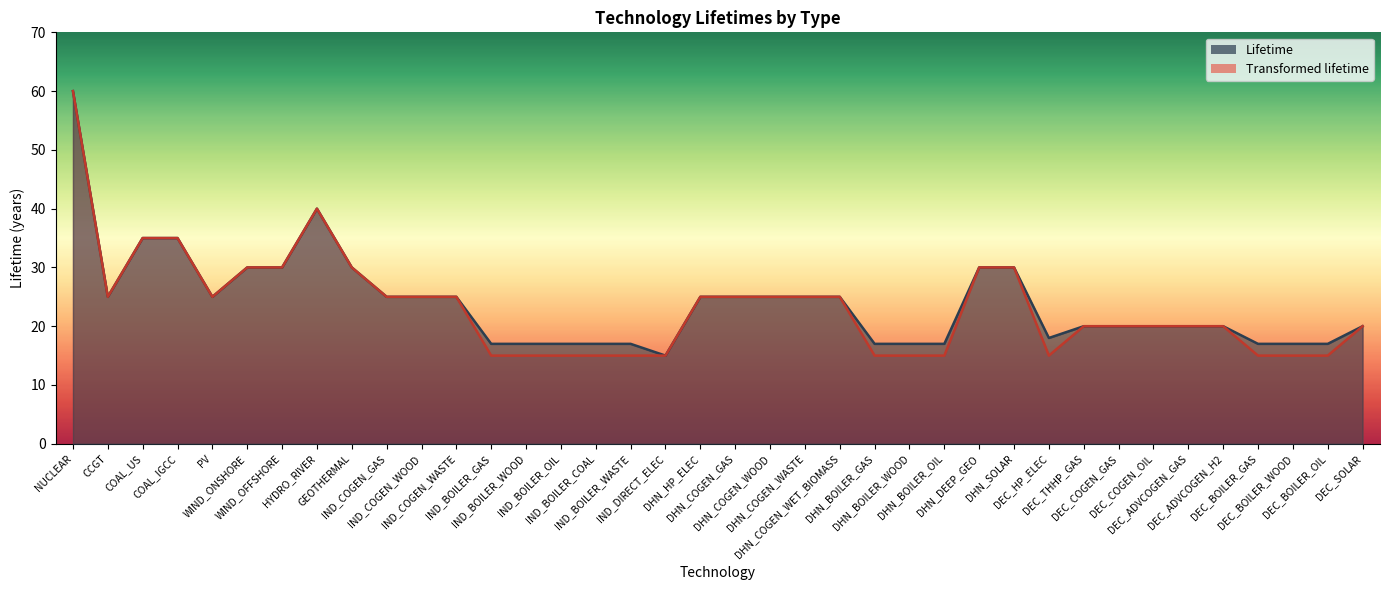

True or false: Lifetime and Transformed lifetime cross at least once.

False